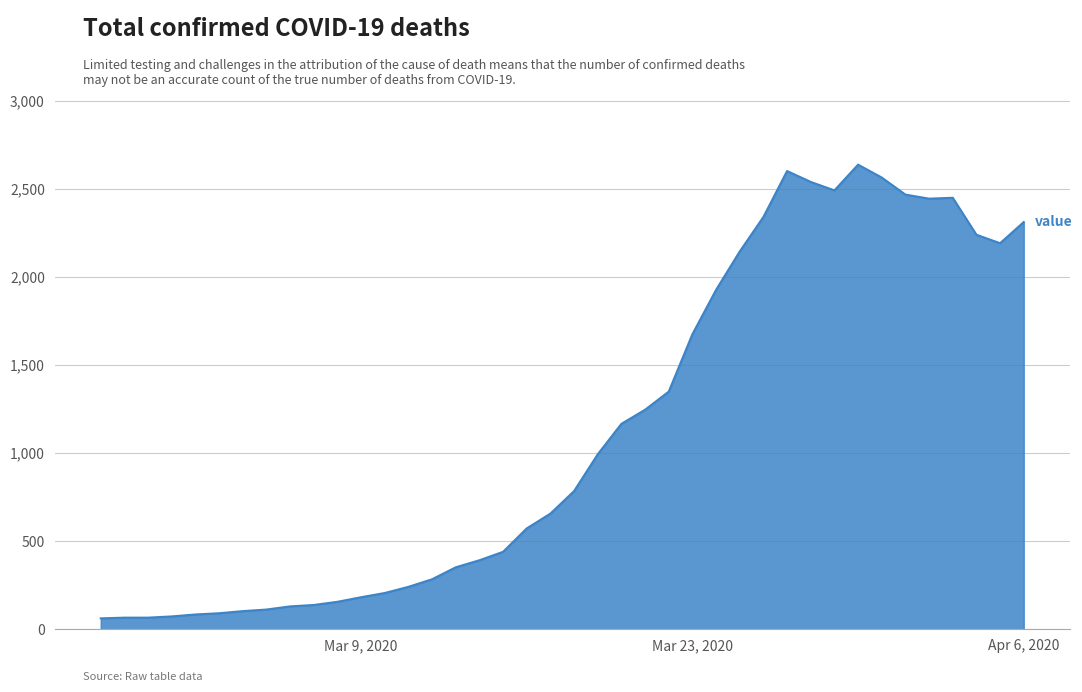

What is the greatest value displayed?

2639